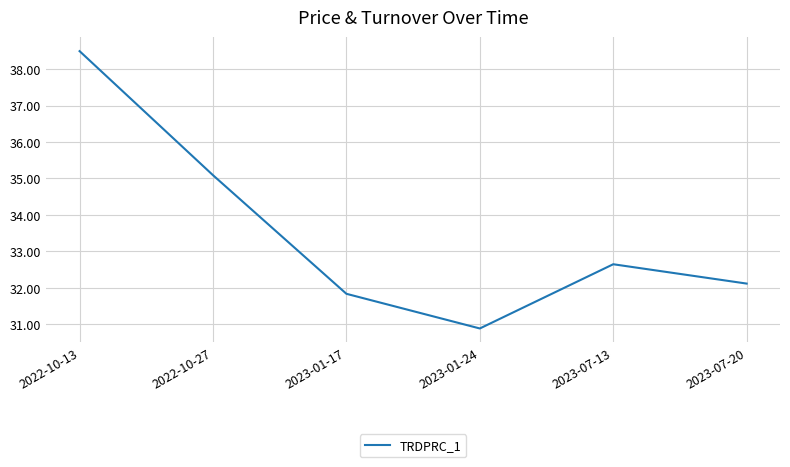

Does the chart have visible grid lines?

Yes